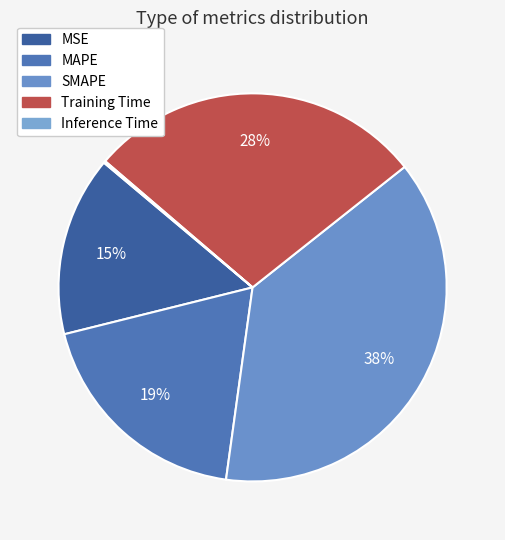

Does any single category account for the majority?

No